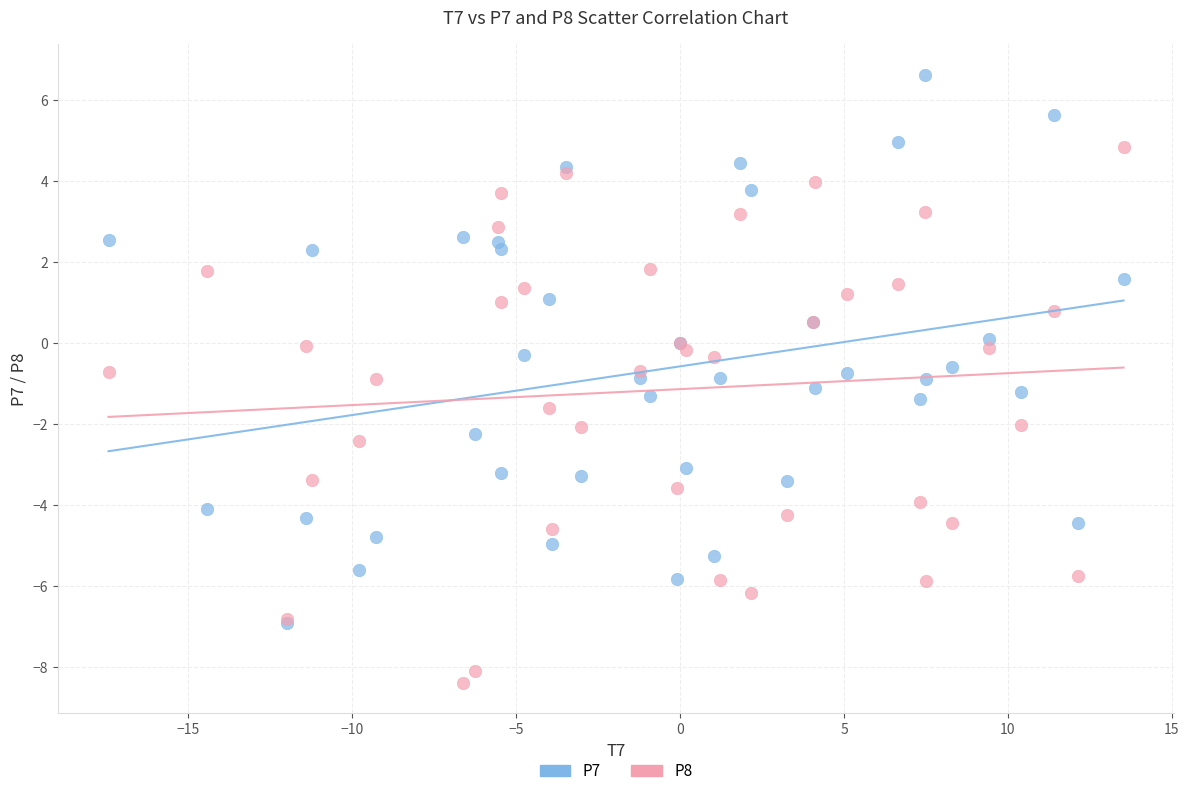

Which series contains the lowest Y value?

P8